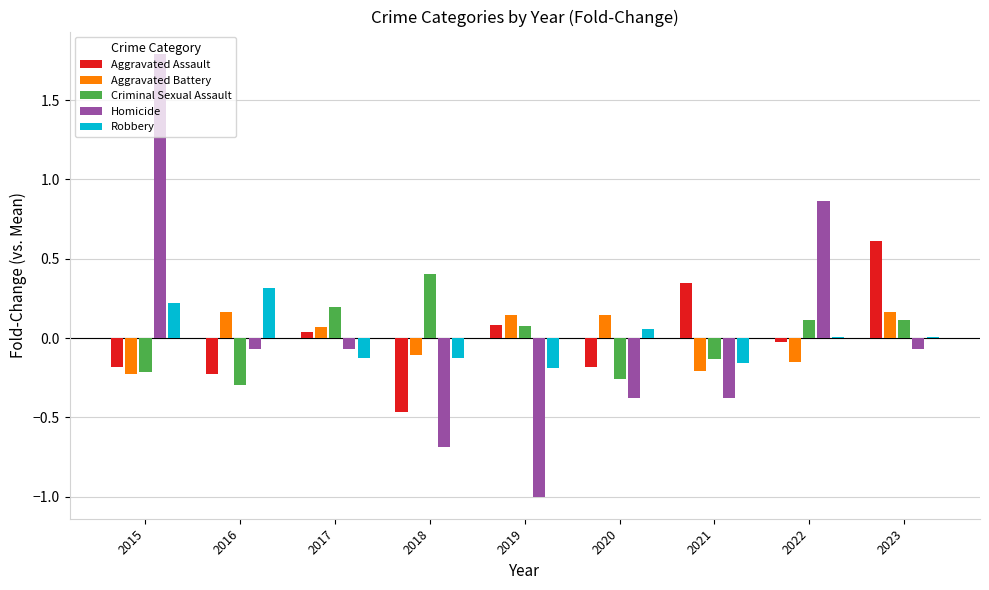

Between 2019 and 2022, which series saw the biggest shift?

Homicide